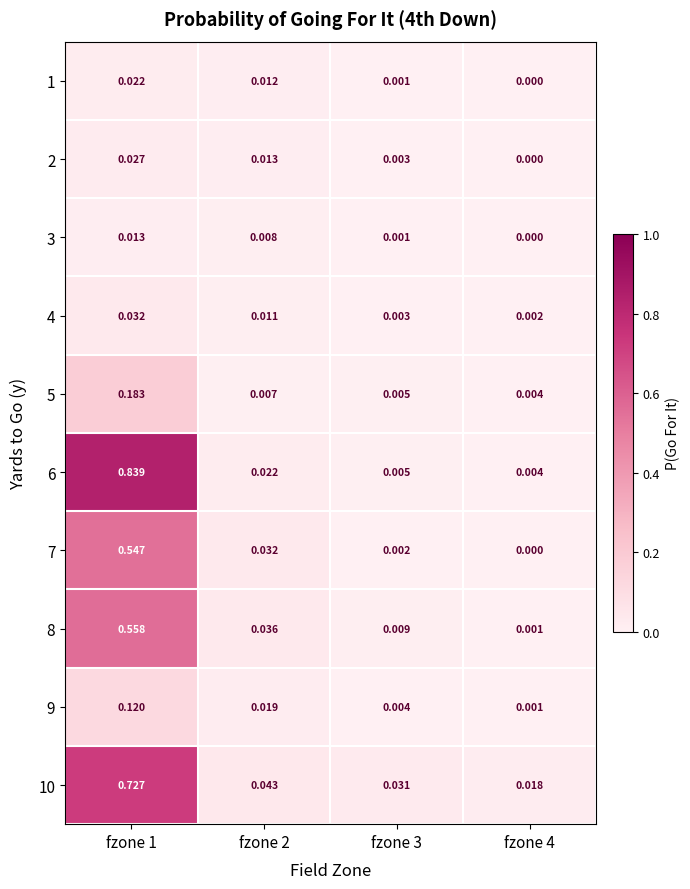

Is the value of 6 at fzone 3 greater than the value of 10 at fzone 3?

No